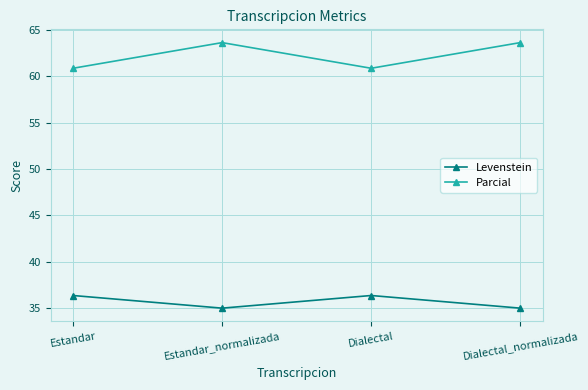

Is this an area chart (filled region under the line)?

No